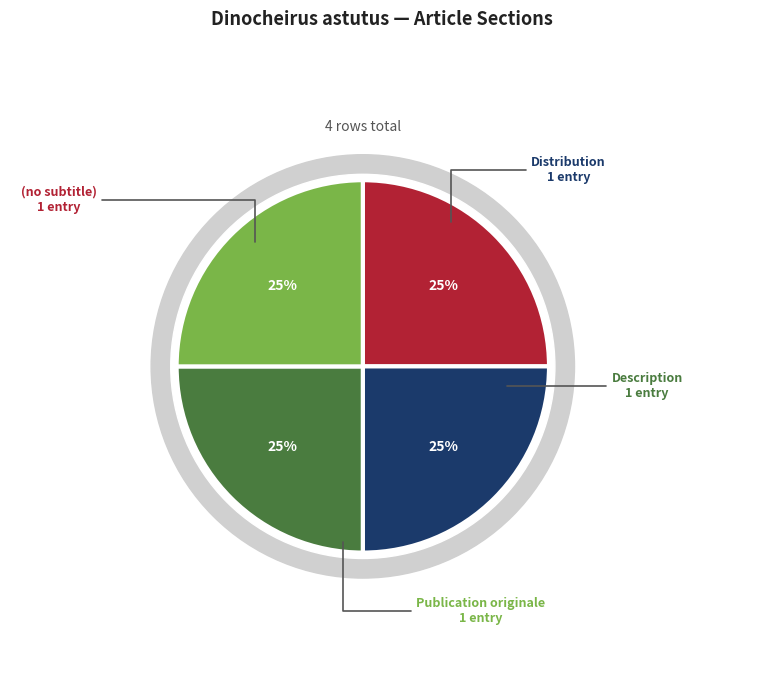

How many slices are in this pie chart?

4